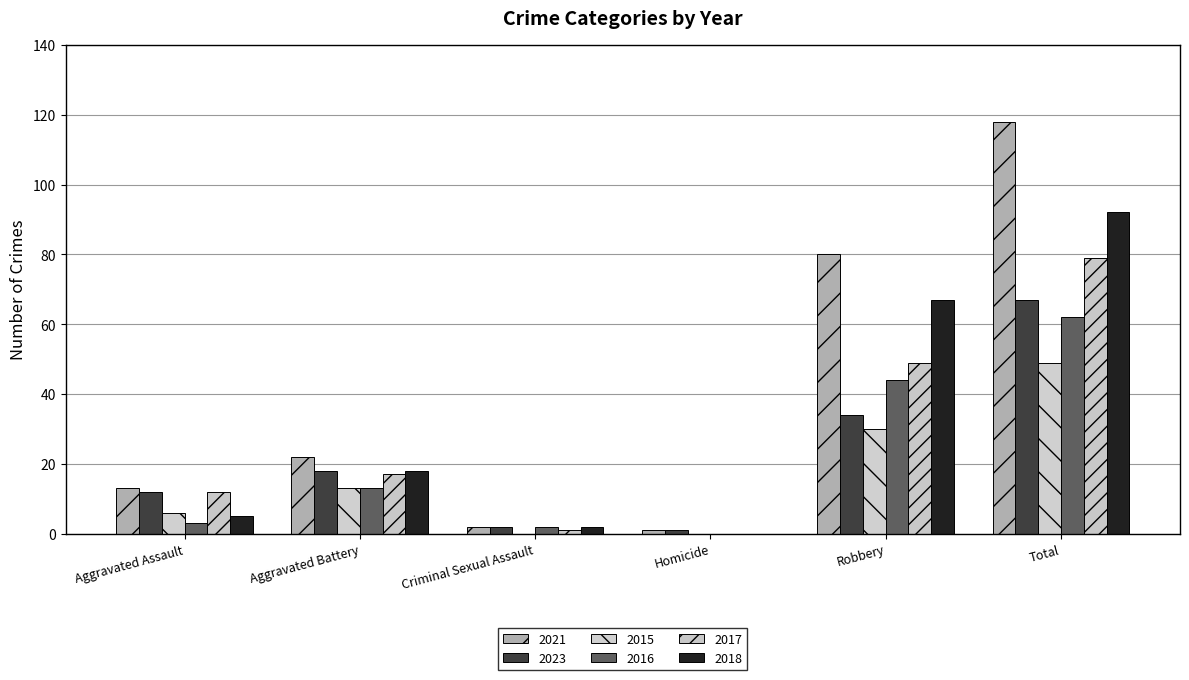

List the labels in order of 2016 value, largest first.

Total, Robbery, Aggravated Battery, Aggravated Assault, Criminal Sexual Assault, Homicide